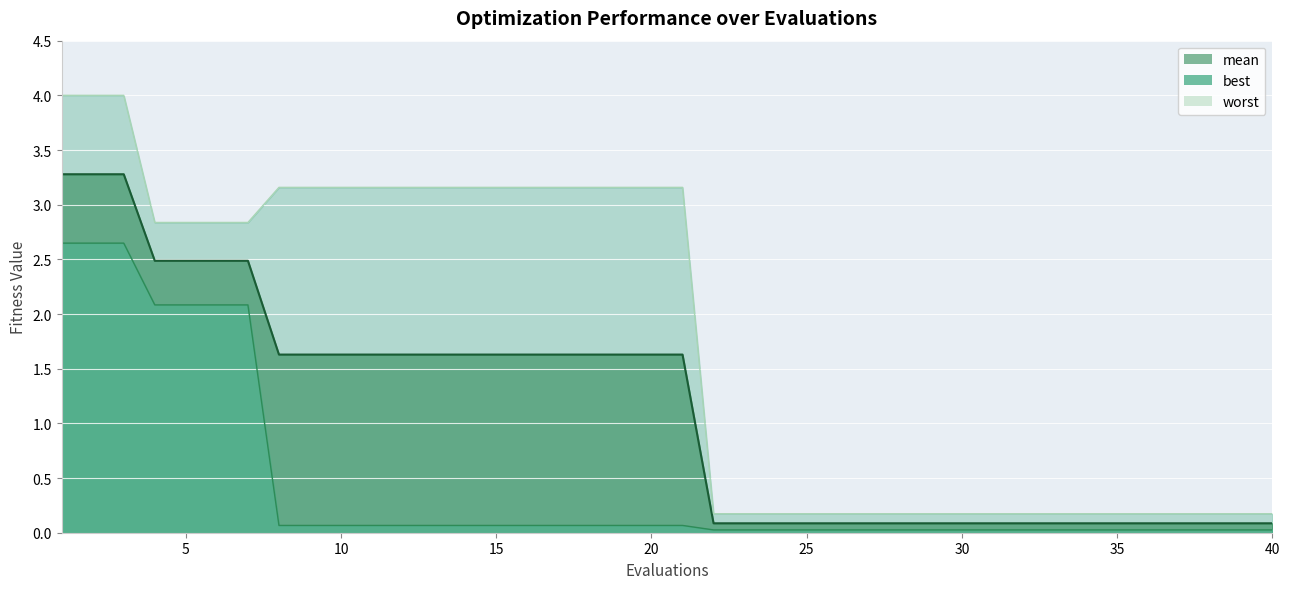

At 27, list the series in order from largest to smallest.

worst_line, mean_line, best_line